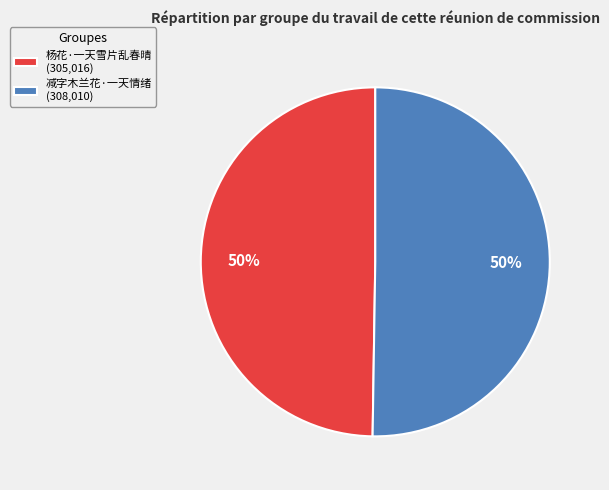

To the nearest percent, what percentage of the pie is 杨花·一天雪片乱春晴 (305,016)?

50%